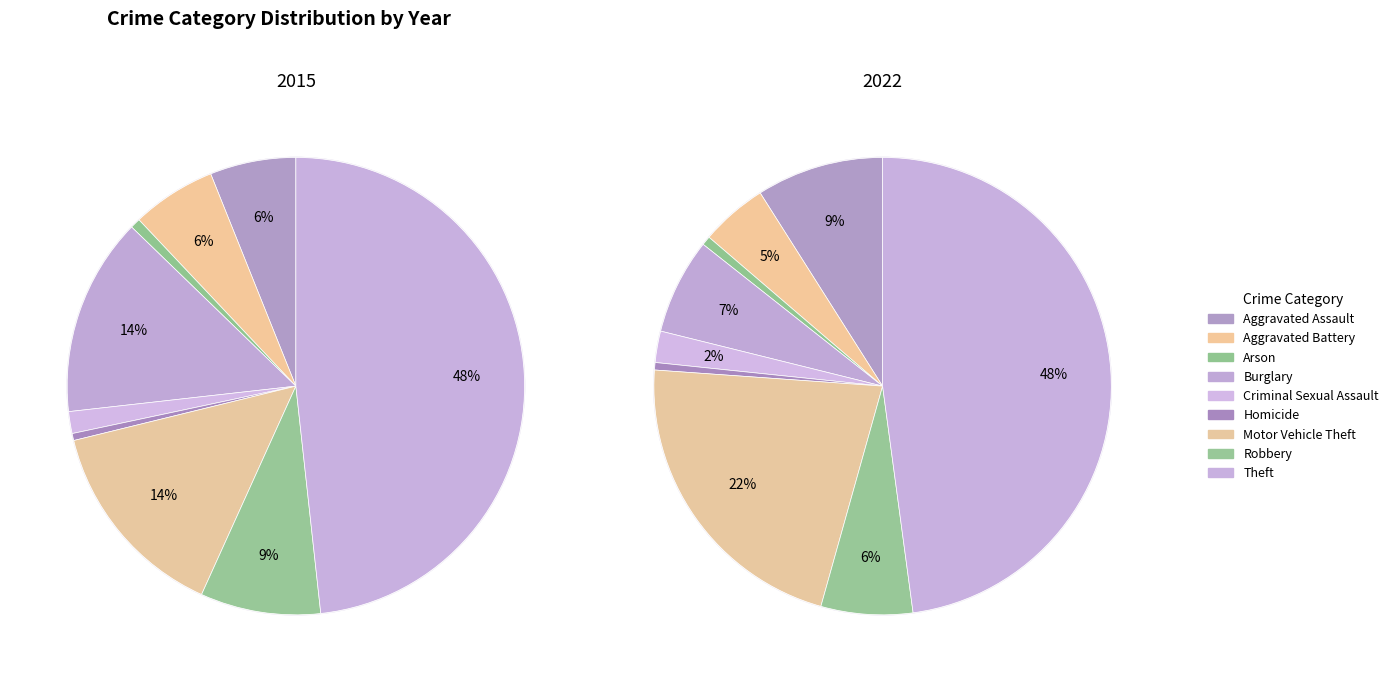

Rank the series at Aggravated Battery from highest to lowest value.

2015, 2022